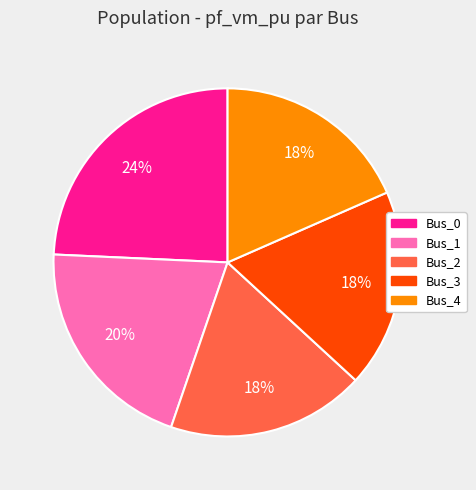

Is it true that Bus_4 is 18% of the pie?

True